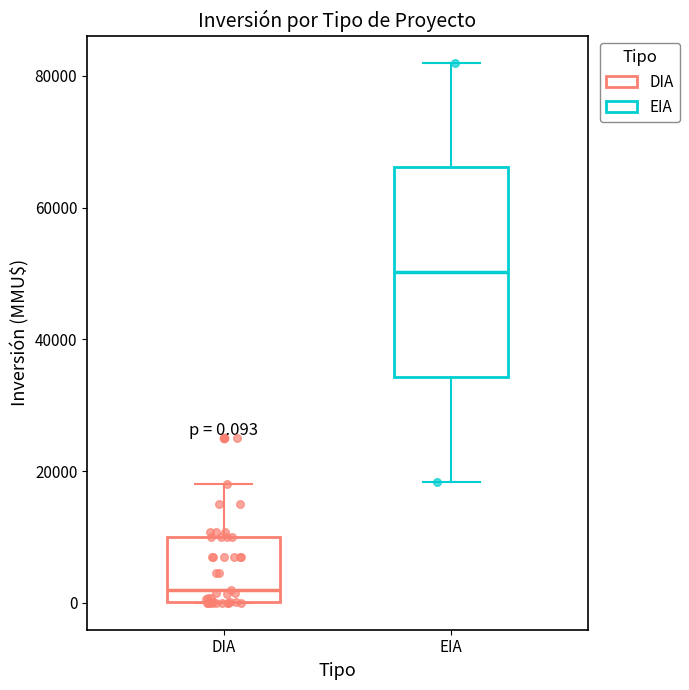

Which box's median line is the lowest?

DIA